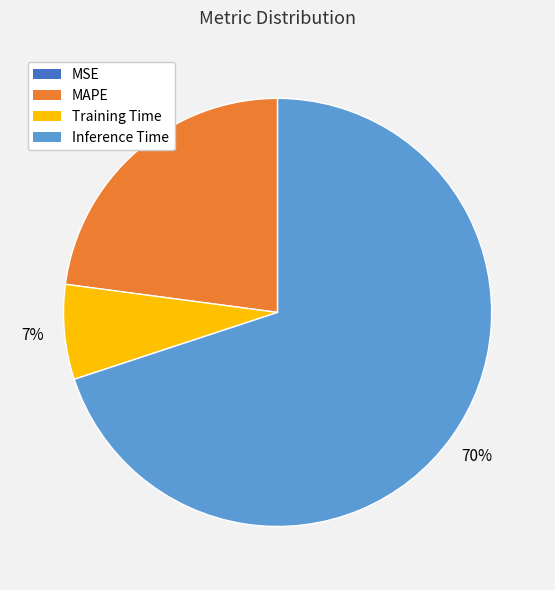

The Inference Time slice represents 70% of the pie. True or false?

True